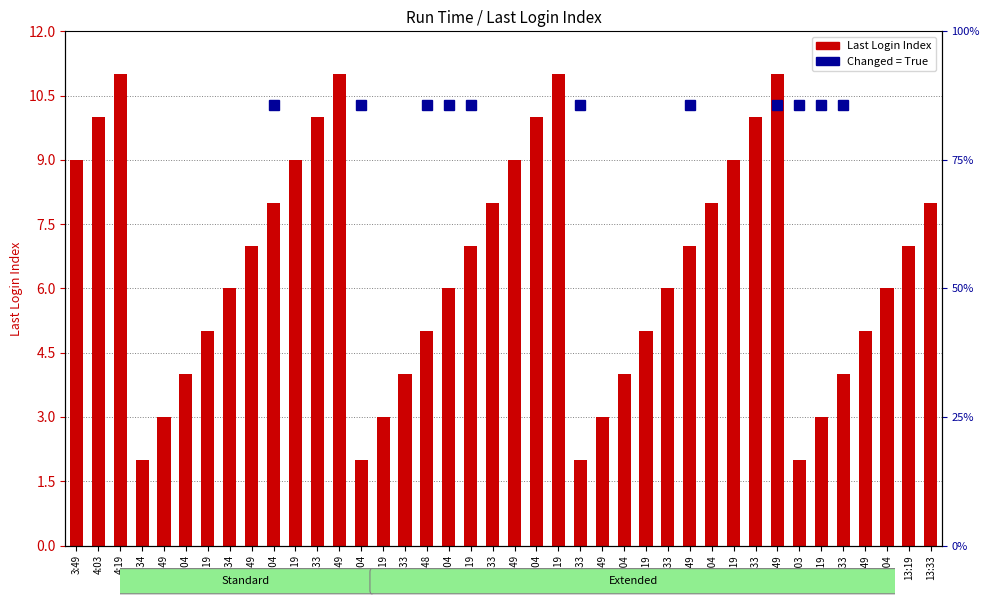

Rank the categories by value from highest to lowest.

4:19, 6:49, 9:19, 11:49, 4:03, 6:33, 9:04, 11:33, 3:49, 6:19, 8:49, 11:19, 6:04, 8:33, 11:04, 13:33, 5:49, 8:19, 10:49, 13:19, 5:34, 8:04, 10:33, 13:04, 5:19, 7:48, 10:19, 12:49, 5:04, 7:33, 10:04, 12:33, 4:49, 7:19, 9:49, 12:19, 4:34, 7:04, 9:33, 12:03